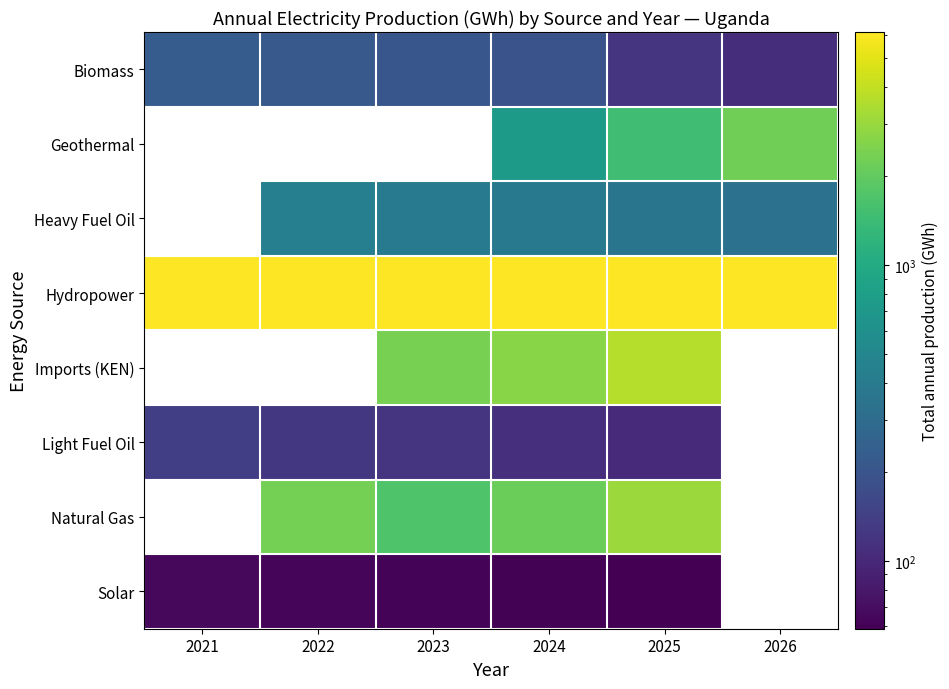

At how many categories does at least one series exceed 1649?

6